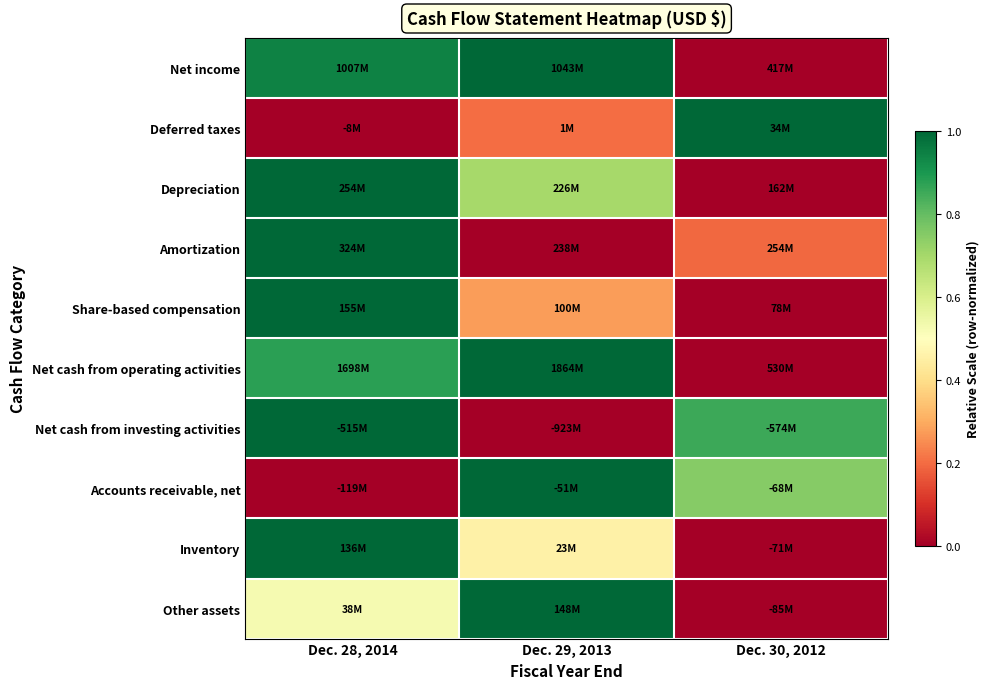

Reading left to right, extract all data points from this chart.

Net income: Dec. 28, 2014=0.9	Dec. 29, 2013=1.0	Dec. 30, 2012=0.0
Deferred taxes: Dec. 28, 2014=0.0	Dec. 29, 2013=0.2	Dec. 30, 2012=1.0
Depreciation: Dec. 28, 2014=1.0	Dec. 29, 2013=0.7	Dec. 30, 2012=0.0
Amortization: Dec. 28, 2014=1.0	Dec. 29, 2013=0.0	Dec. 30, 2012=0.2
Share-based compensation: Dec. 28, 2014=1.0	Dec. 29, 2013=0.3	Dec. 30, 2012=0.0
Net cash from operating activities: Dec. 28, 2014=0.9	Dec. 29, 2013=1.0	Dec. 30, 2012=0.0
Net cash from investing activities: Dec. 28, 2014=1.0	Dec. 29, 2013=0.0	Dec. 30, 2012=0.9
Accounts receivable, net: Dec. 28, 2014=0.0	Dec. 29, 2013=1.0	Dec. 30, 2012=0.7
Inventory: Dec. 28, 2014=1.0	Dec. 29, 2013=0.5	Dec. 30, 2012=0.0
Other assets: Dec. 28, 2014=0.5	Dec. 29, 2013=1.0	Dec. 30, 2012=0.0